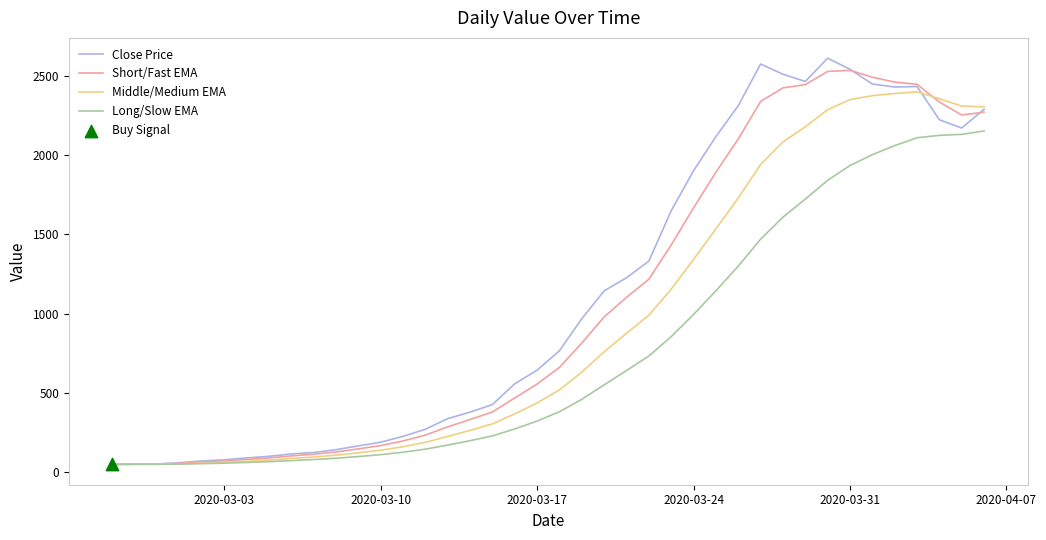

Which series has the largest total across all categories?

Close Price